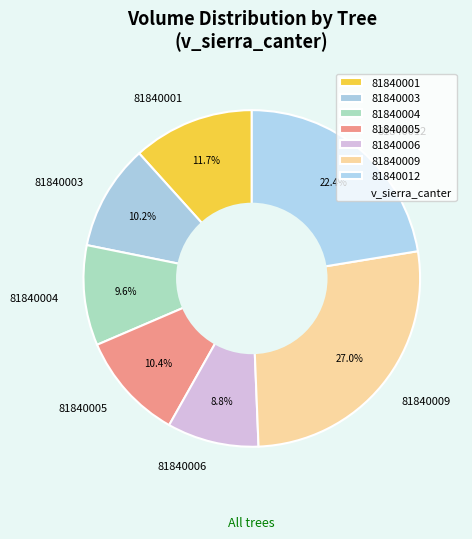

Which has a higher value, 81840012 or 81840003?

81840012